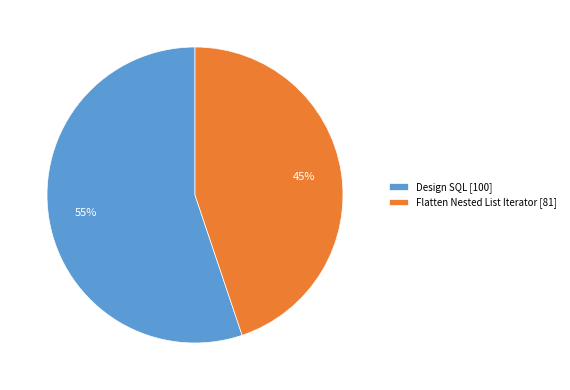

To the nearest percent, what portion does Design SQL represent?

55%